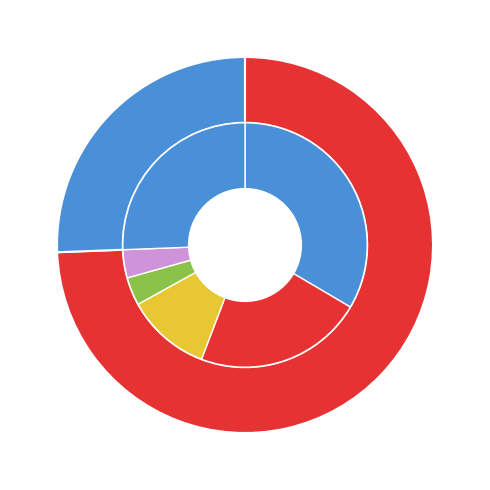

Is the sum of 庭橘·蚁踏金苞四五株 and 咏牡丹·迎日香苞四五枝 greater than half?

Yes